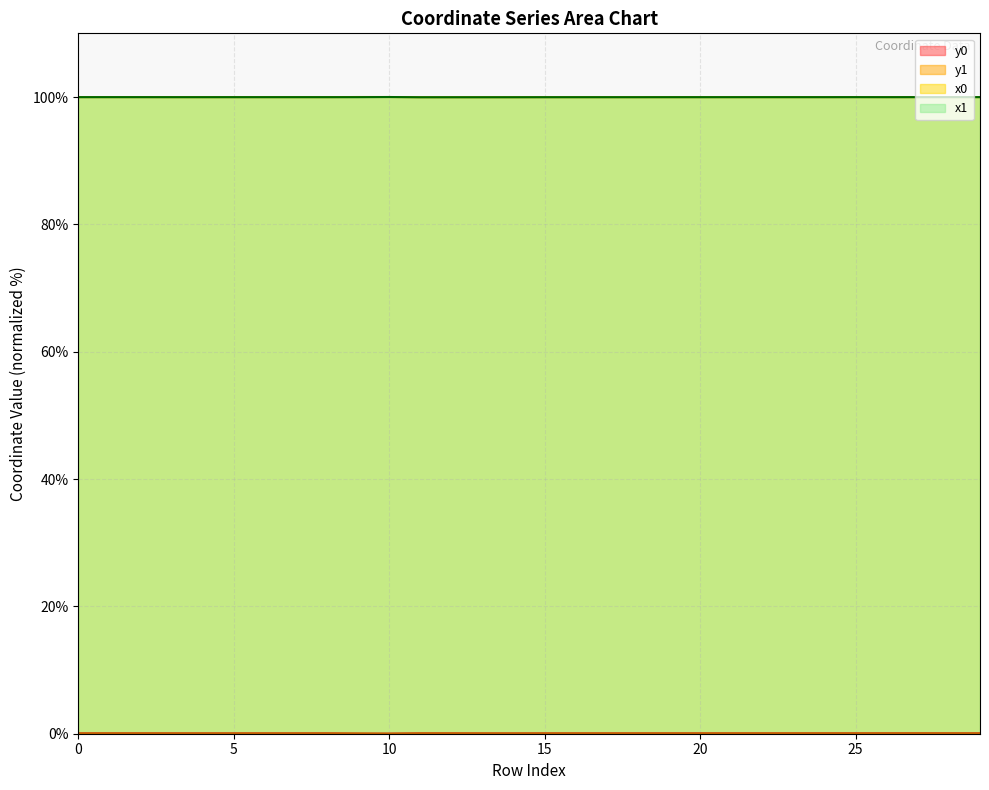

Reading right to left, extract all data points from this chart.

x0: 29=100.0	28=100.0	27=100.0	26=100.0	25=100.0	24=100.0	23=100.0	22=100.0	21=100.0	20=100.0	19=100.0	18=100.0	17=100.0	16=100.0	15=100.0	14=100.0	13=100.0	12=100.0	11=100.0	10=100.0	9=100.0	8=100.0	7=100.0	6=100.0	5=100.0	4=100.0	3=100.0	2=100.0	1=100.0	0=100.0
y0: 29=0.0	28=0.0	27=0.0	26=0.0	25=0.0	24=0.0	23=0.0	22=0.0	21=0.0	20=0.0	19=0.0	18=0.0	17=0.0	16=0.0	15=0.0	14=0.0	13=0.0	12=0.0	11=0.0	10=0.0	9=0.0	8=0.0	7=0.0	6=0.0	5=0.0	4=0.0	3=0.0	2=0.0	1=0.0	0=0.0
x1: 29=100.0	28=100.0	27=100.0	26=100.0	25=100.0	24=100.0	23=100.0	22=100.0	21=100.0	20=100.0	19=100.0	18=100.0	17=100.0	16=100.0	15=100.0	14=100.0	13=100.0	12=100.0	11=100.0	10=100.0	9=100.0	8=100.0	7=100.0	6=100.0	5=100.0	4=100.0	3=100.0	2=100.0	1=100.0	0=100.0
y1: 29=0.0	28=0.0	27=0.0	26=0.0	25=0.0	24=0.0	23=0.0	22=0.0	21=0.0	20=0.0	19=0.0	18=0.0	17=0.0	16=0.0	15=0.0	14=0.0	13=0.0	12=0.0	11=0.0	10=0.0	9=0.0	8=0.0	7=0.0	6=0.0	5=0.0	4=0.0	3=0.0	2=0.0	1=0.0	0=0.0